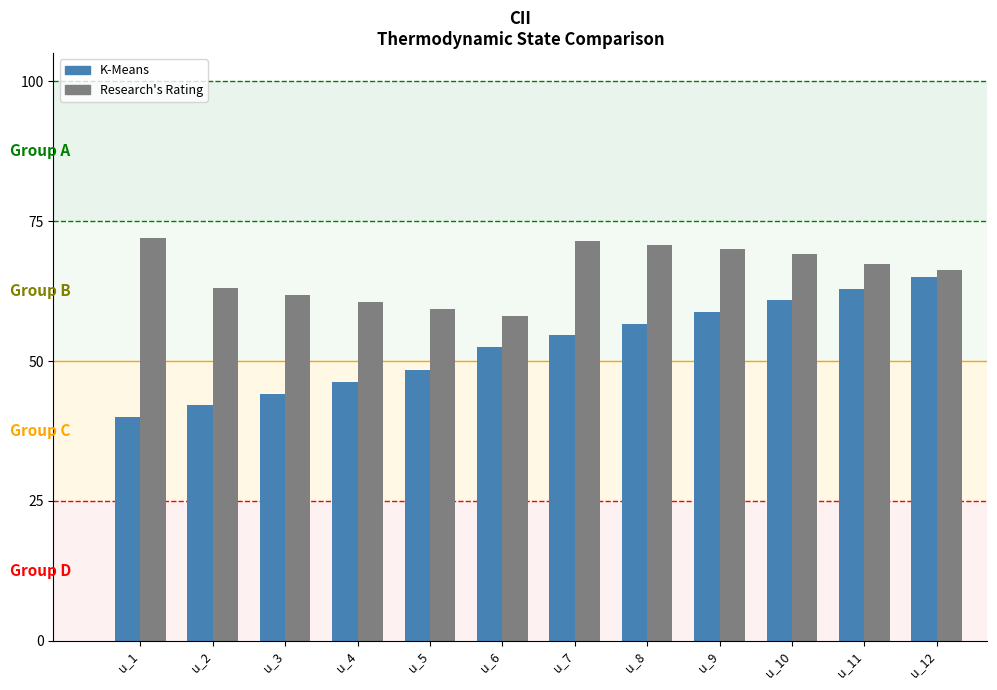

What is the difference between the second highest and second lowest values in the K-Means series?

20.8